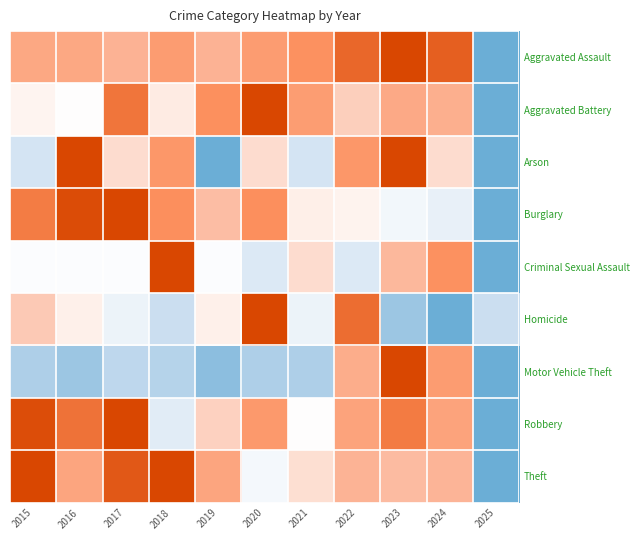

At how many categories does at least one series exceed 0?

11